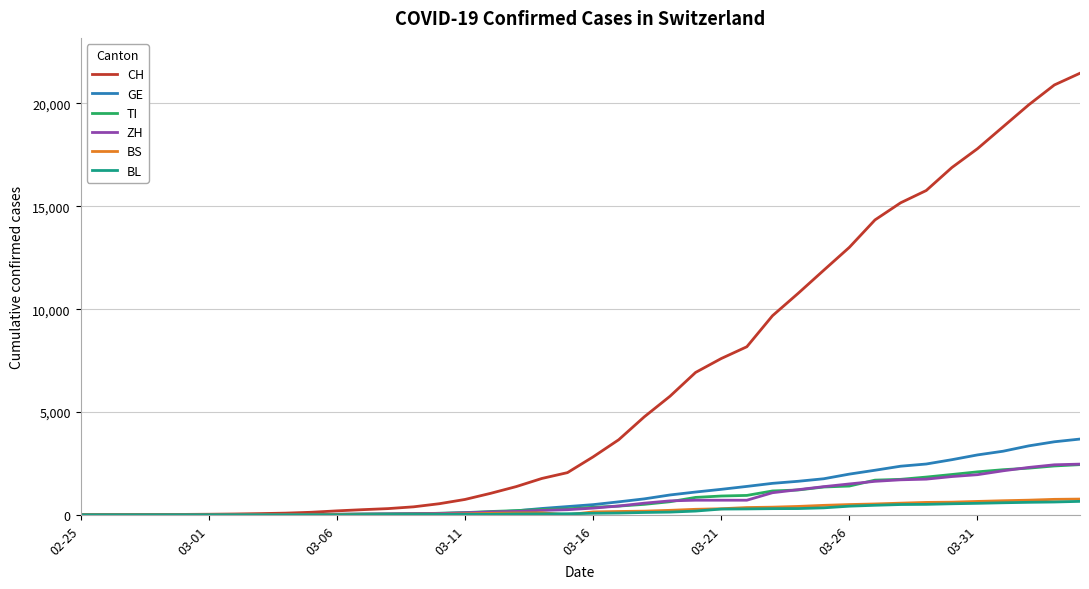

What is the highest value of the ZH series?

2467